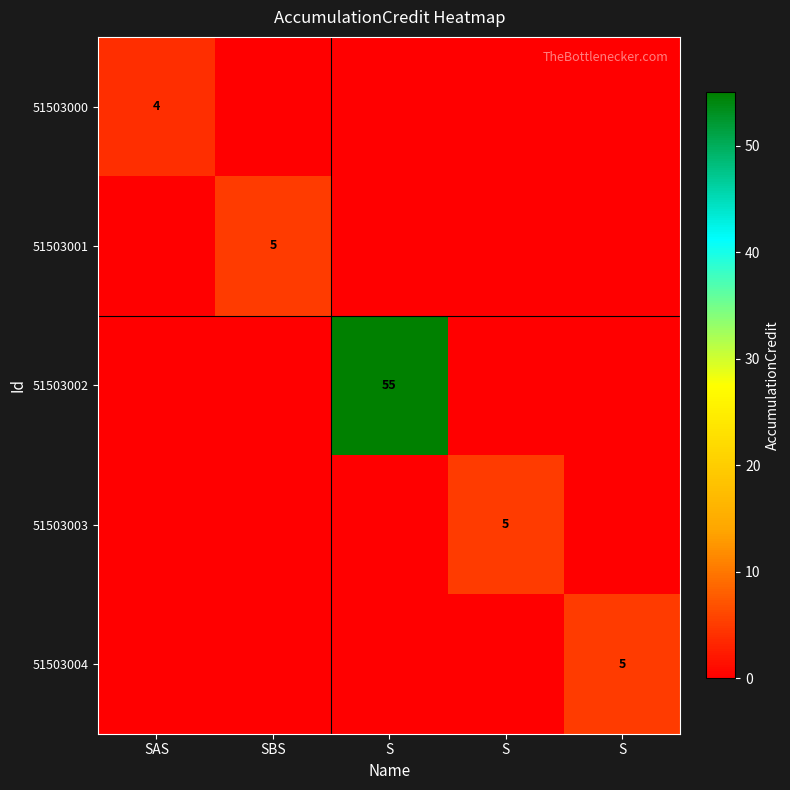

The 51503000 series shows -2 at S. True or false?

False